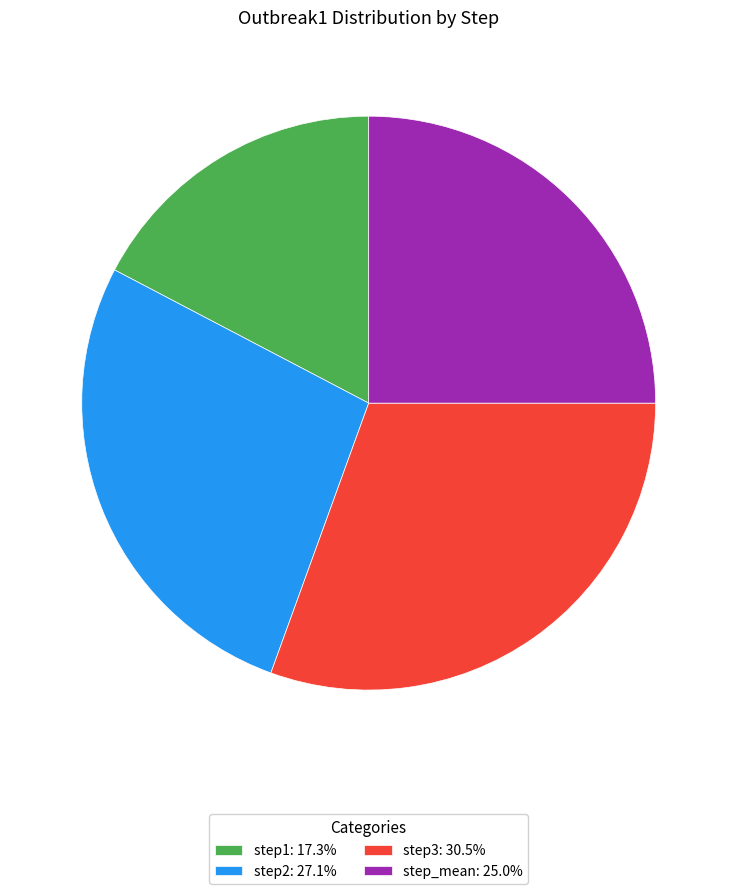

Combined, do step2: 27.1% and step_mean: 25.0% account for over 50%?

Yes